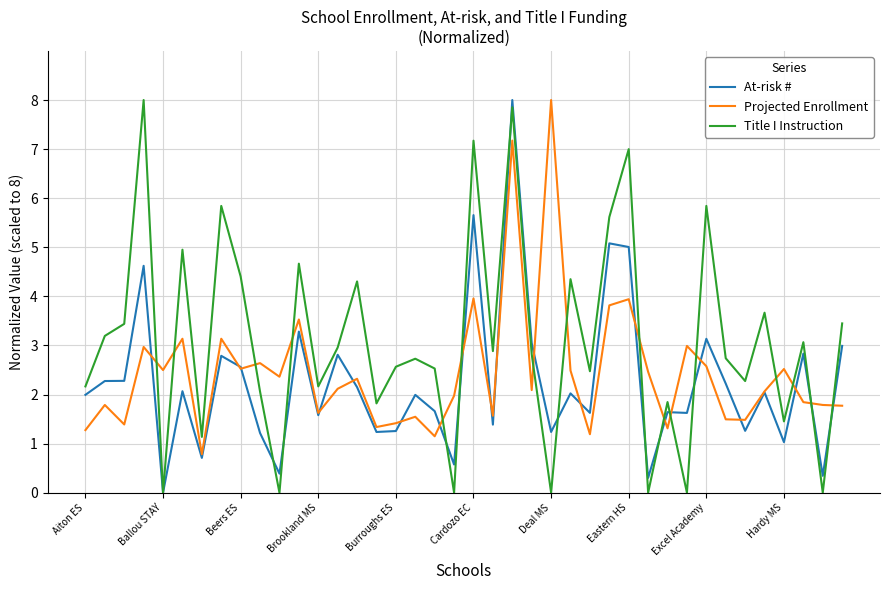

Which series ends up on top after the final intersection of Projected Enrollment and Title I Instruction?

Title I Instruction